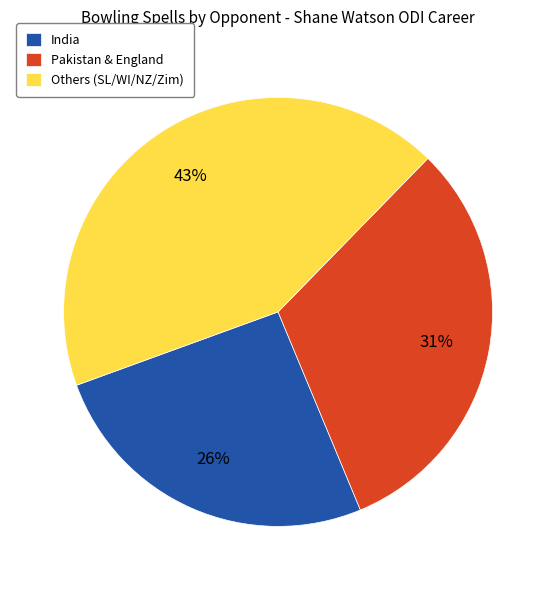

Do Others (SL/WI/NZ/Zim) and India together represent more than half of the pie?

Yes